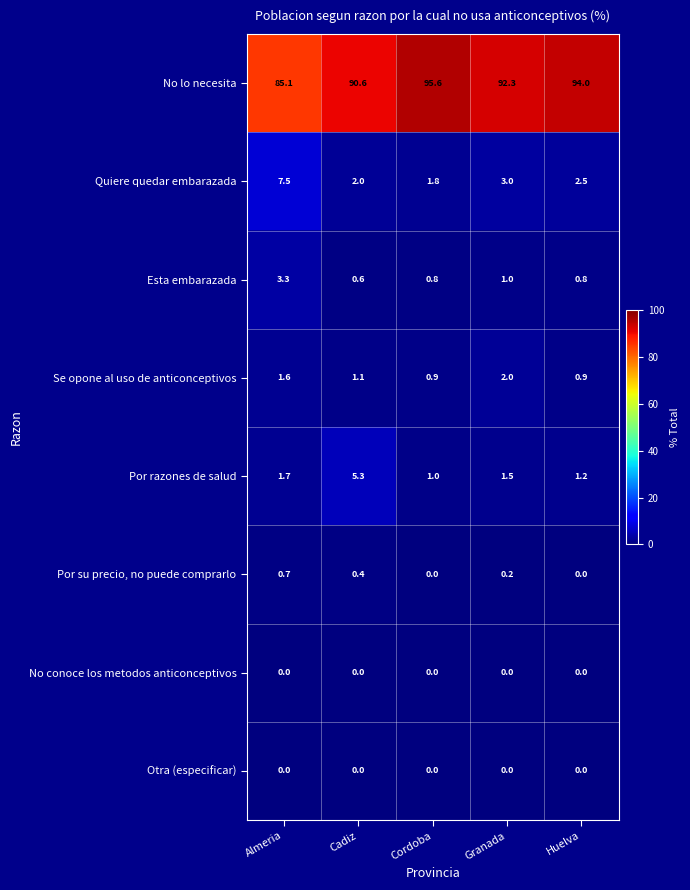

What is the spread (max minus min) of values at Cadiz?

90.6